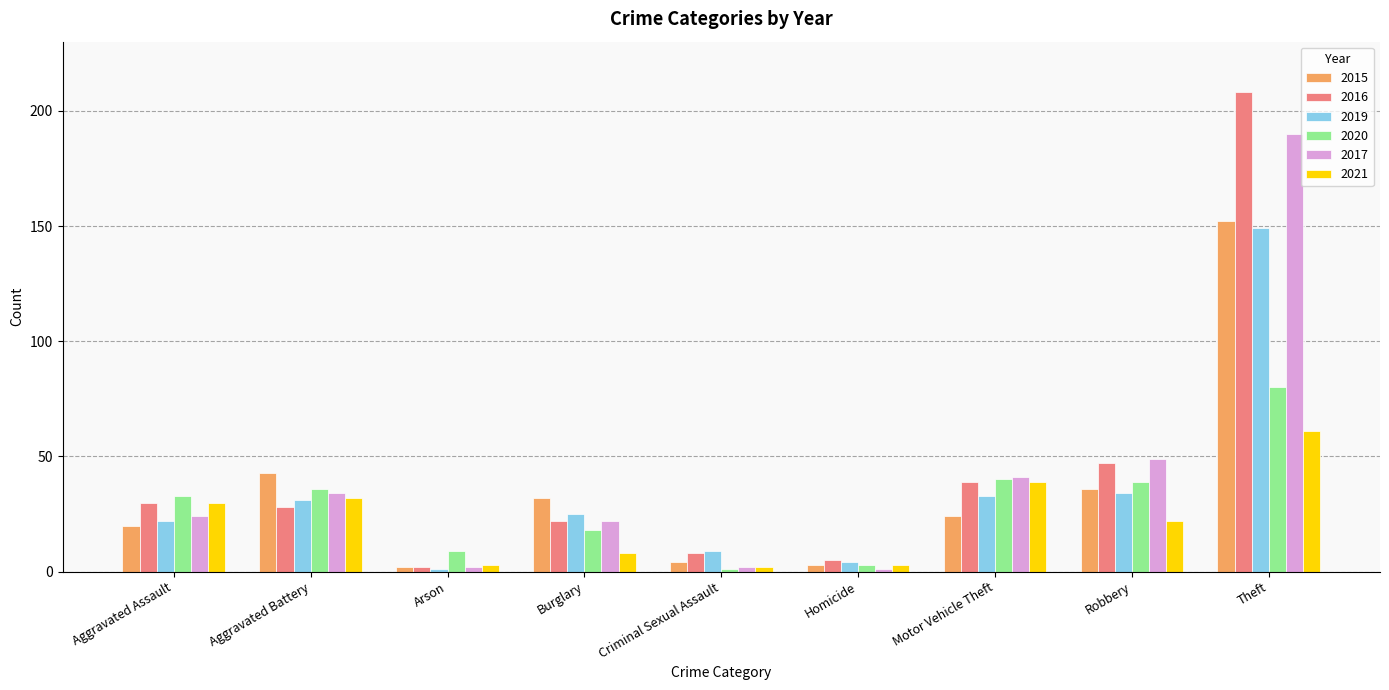

What value does the 2017 series have at Arson?

2